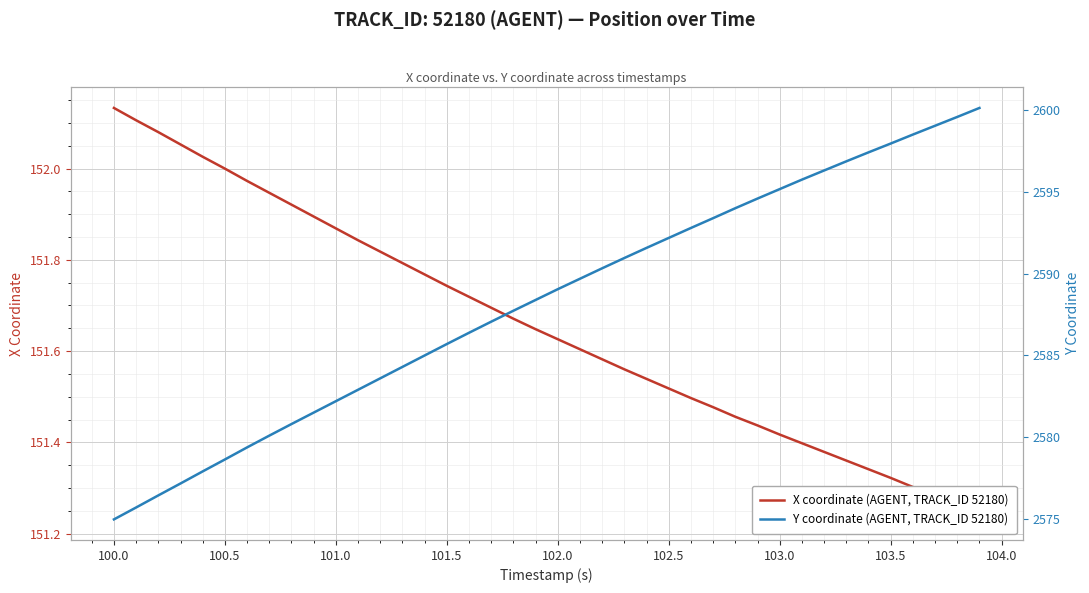

Reading right to left, extract all data points from this chart.

X coordinate (AGENT, TRACK_ID 52180): 151.2	151.3	151.3	151.3	151.3	151.3	151.4	151.4	151.4	151.4	151.4	151.5	151.5	151.5	151.5	151.5	151.6	151.6	151.6	151.6	151.6	151.7	151.7	151.7	151.7	151.8	151.8	151.8	151.8	151.9	151.9	151.9	151.9	152.0	152.0	152.0	152.1	152.1	152.1	152.1
Y coordinate (AGENT, TRACK_ID 52180): 2600.2	2599.6	2599.1	2598.5	2598.0	2597.4	2596.9	2596.3	2595.8	2595.2	2594.6	2594.0	2593.4	2592.8	2592.2	2591.6	2591.0	2590.3	2589.7	2589.1	2588.4	2587.7	2587.1	2586.4	2585.7	2585.0	2584.3	2583.6	2582.9	2582.2	2581.5	2580.8	2580.1	2579.4	2578.6	2577.9	2577.2	2576.4	2575.7	2574.9